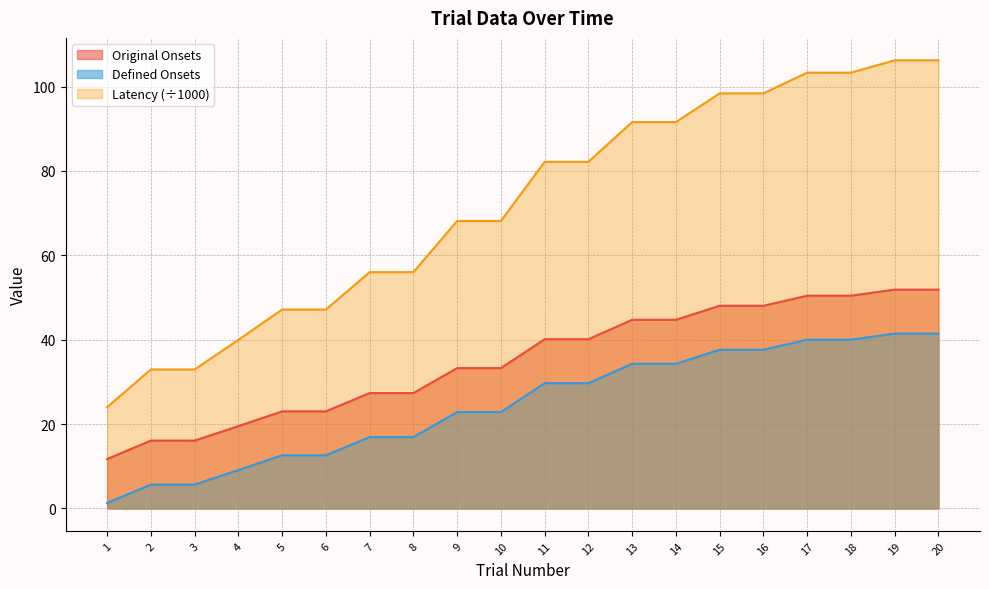

Does the chart have visible grid lines?

Yes